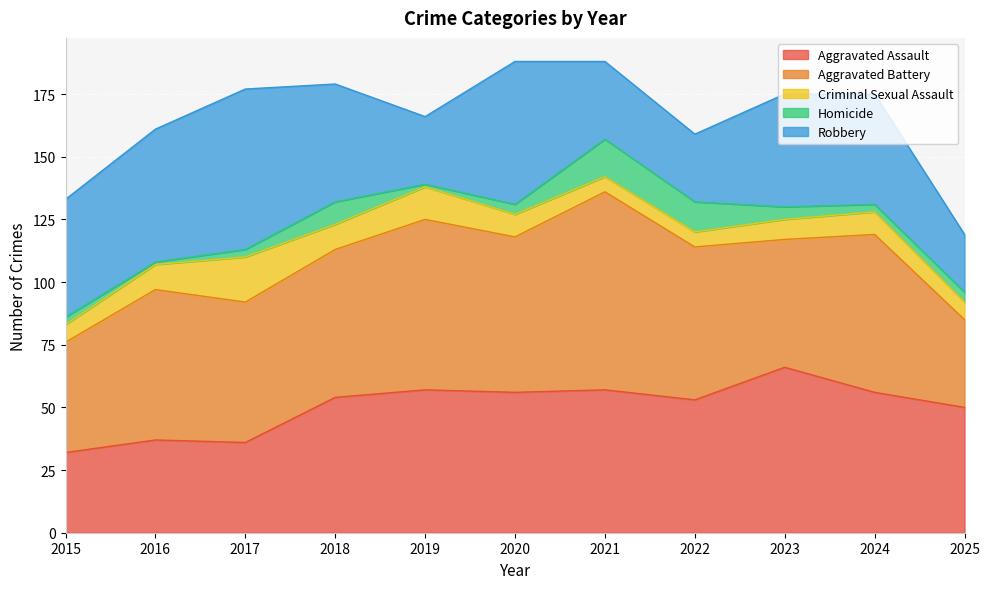

At which label is Aggravated Assault closest to 49?

2025